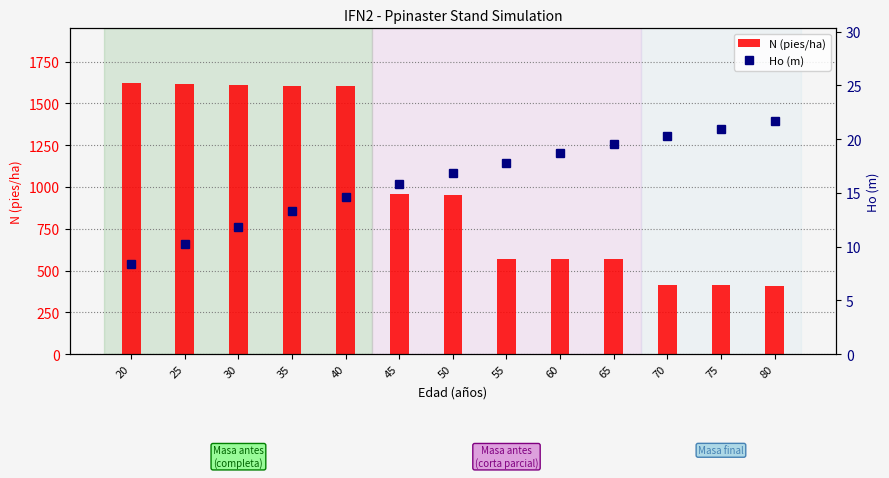

At which category is the sum across all series the highest?

20